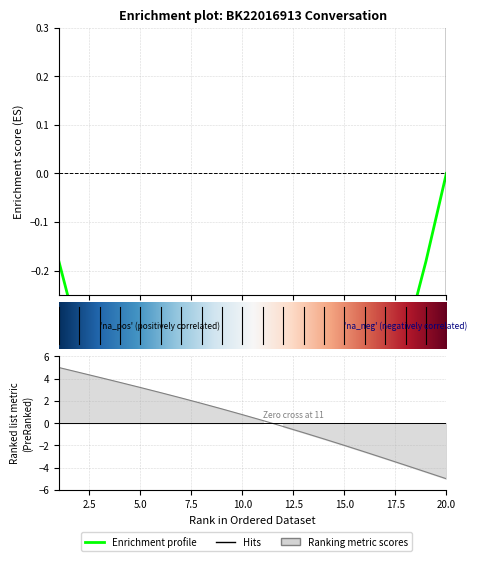

Which label corresponds to the largest value in the chart?

1